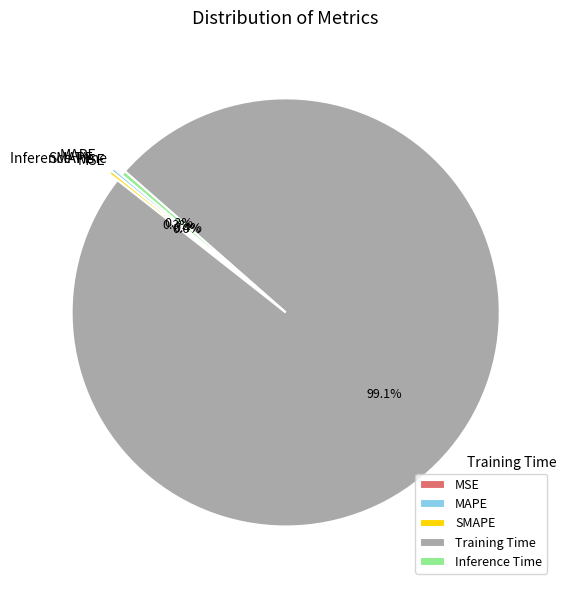

What is the majority slice?

Training Time